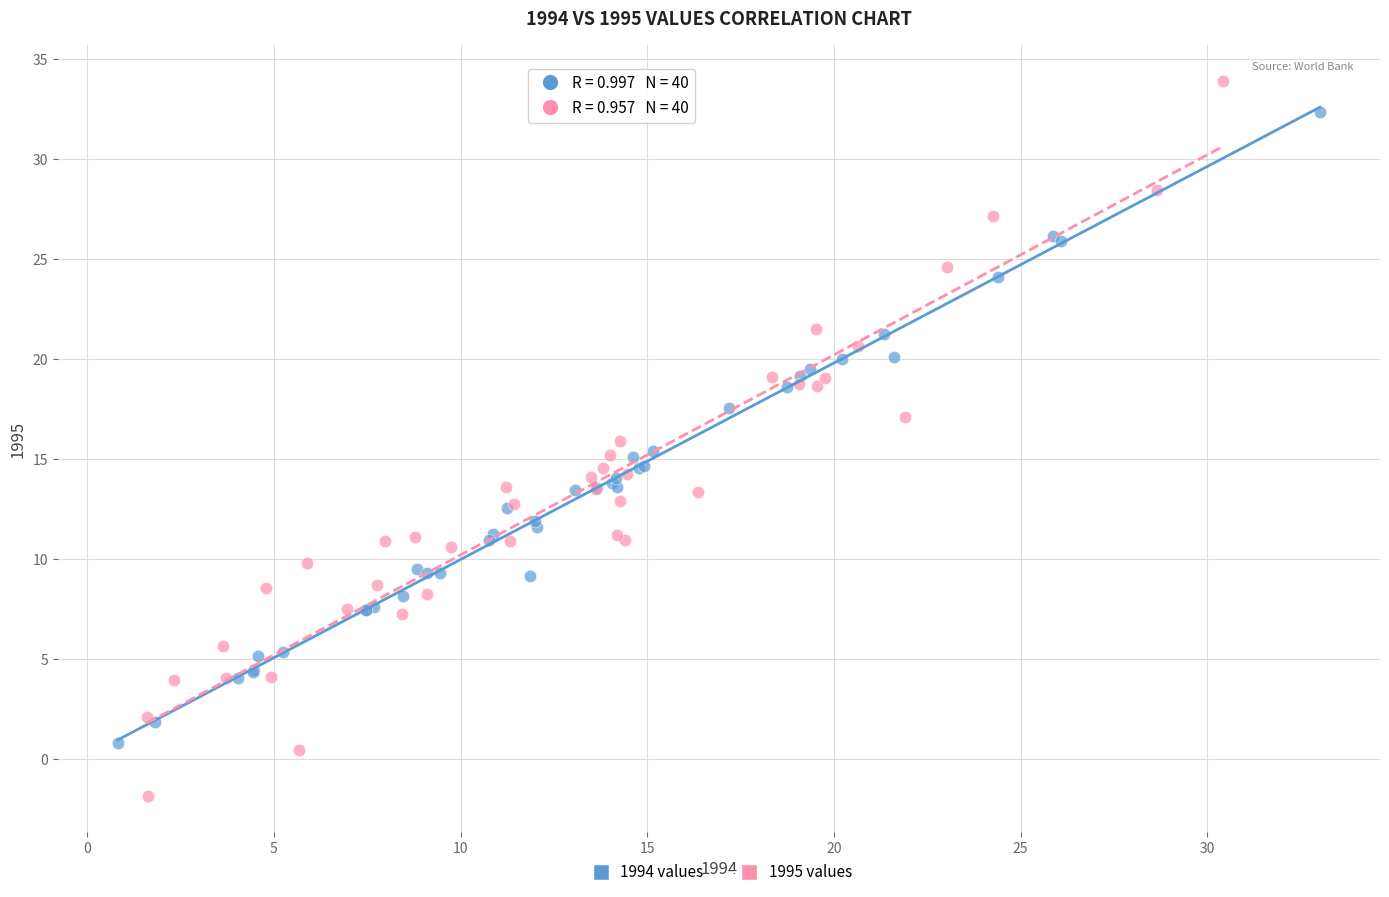

Which series has the largest Y range (max minus min)?

1995 values